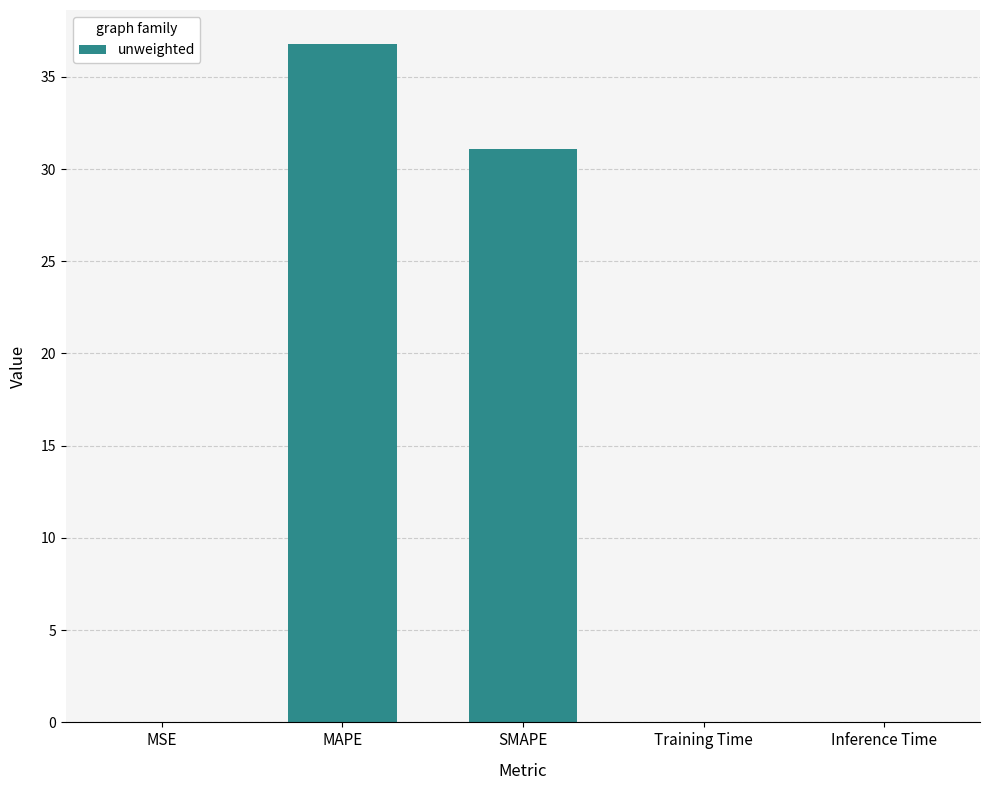

What is the change in value from MAPE to SMAPE?

-5.7